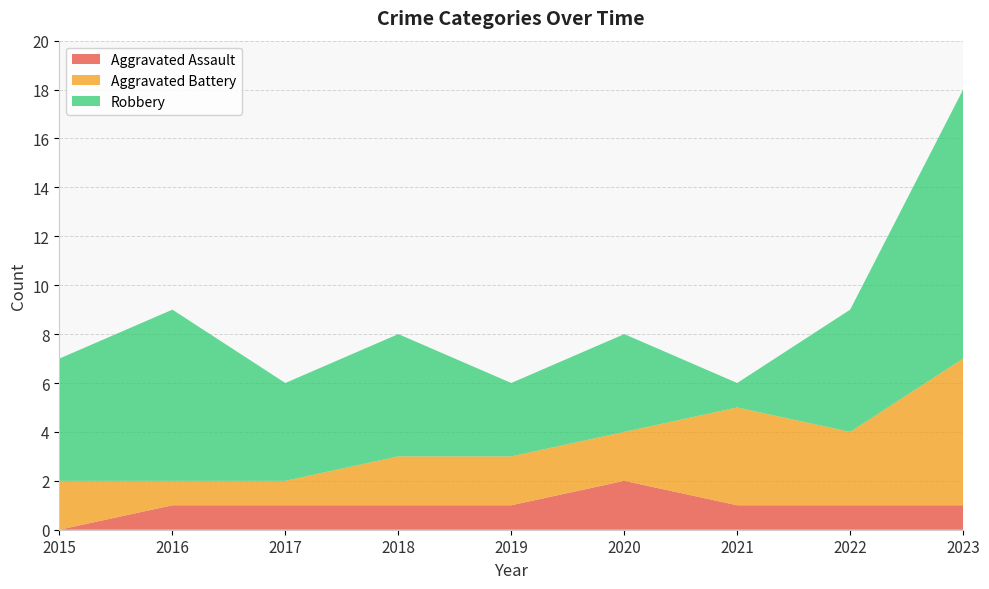

Reading right to left, transcribe all the data shown in this chart.

Aggravated Assault: 1	1	1	2	1	1	1	1	0
Aggravated Battery: 6	3	4	2	2	2	1	1	2
Robbery: 11	5	1	4	3	5	4	7	5